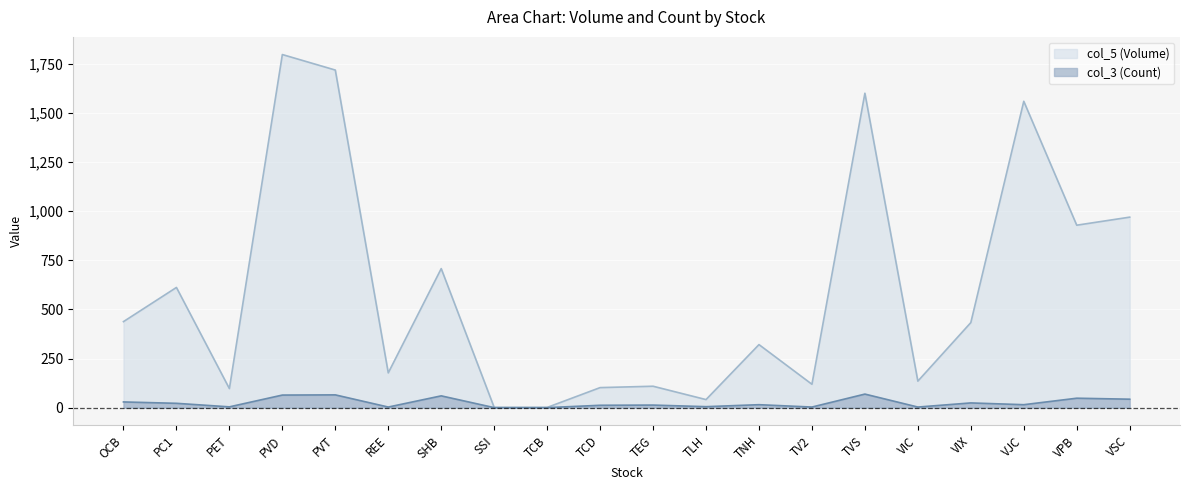

At which category does the chart reach its minimum across all series?

SSI